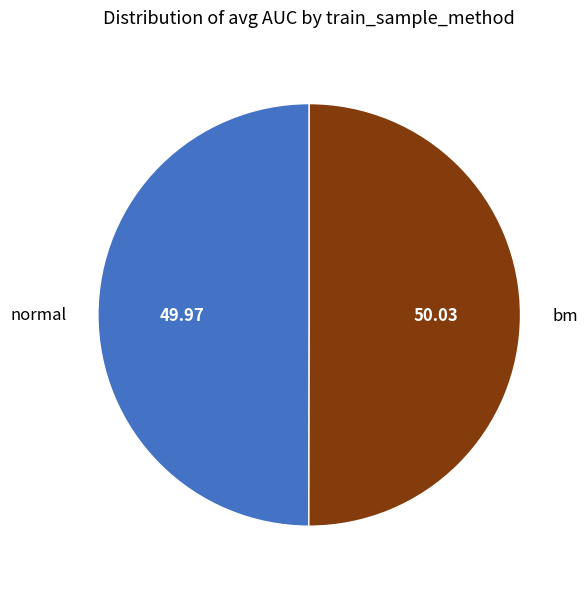

Count the number of slices in the pie.

2